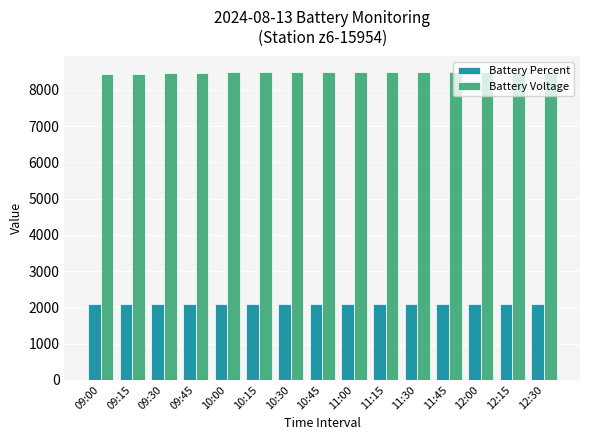

What is the value of the Battery Percent bar at the 6th from the left?

2100